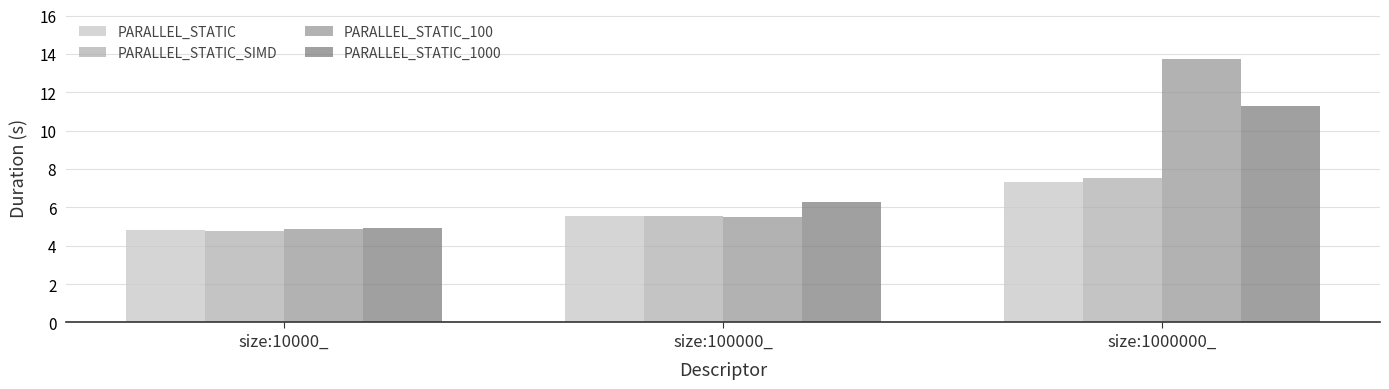

What is the difference between the highest and lowest values at size:1000000_?

6.4